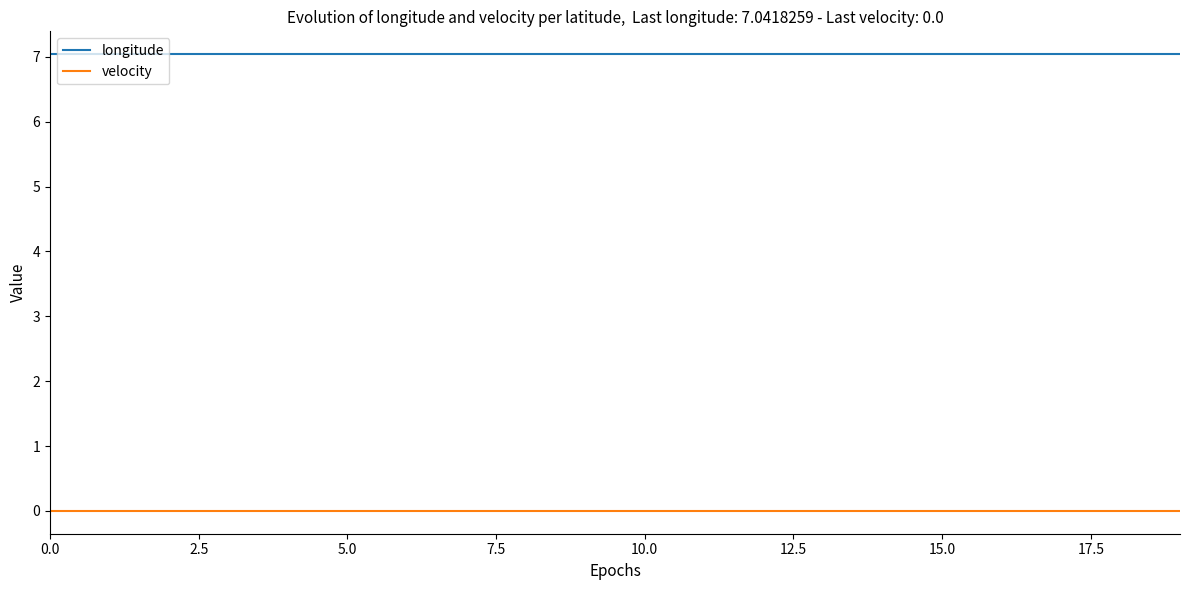

True or false: velocity and longitude cross at least once.

False